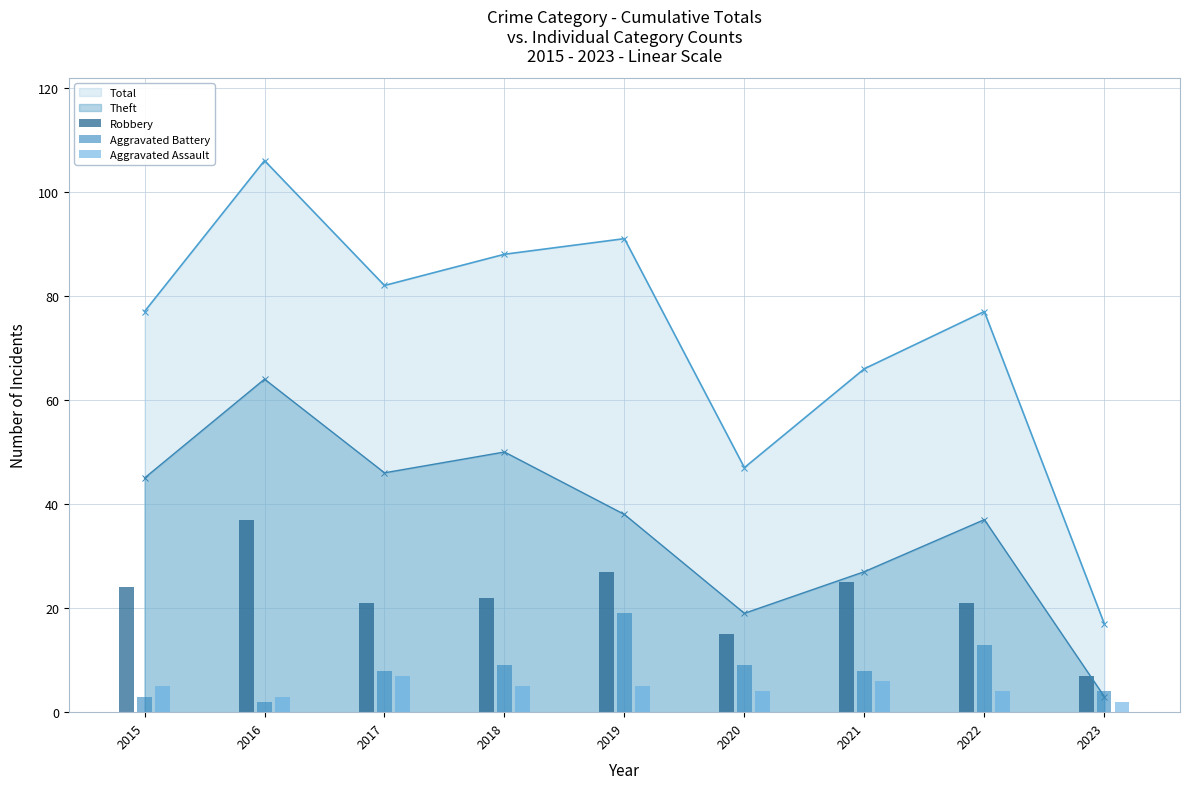

What is the value of the Aggravated Assault bar at the 5th from the left?

5